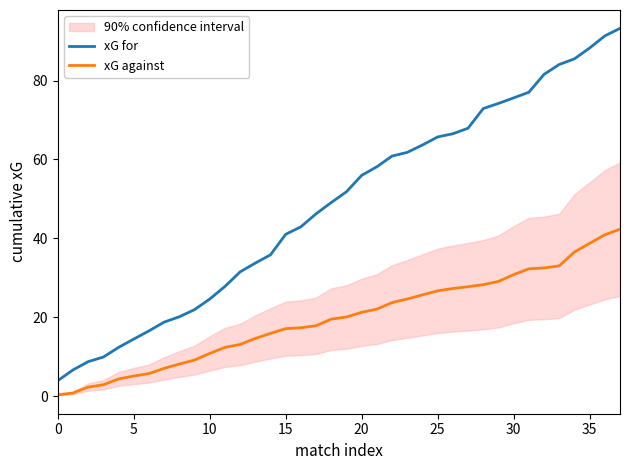

The xG for series shows 6.1 at 0. True or false?

False